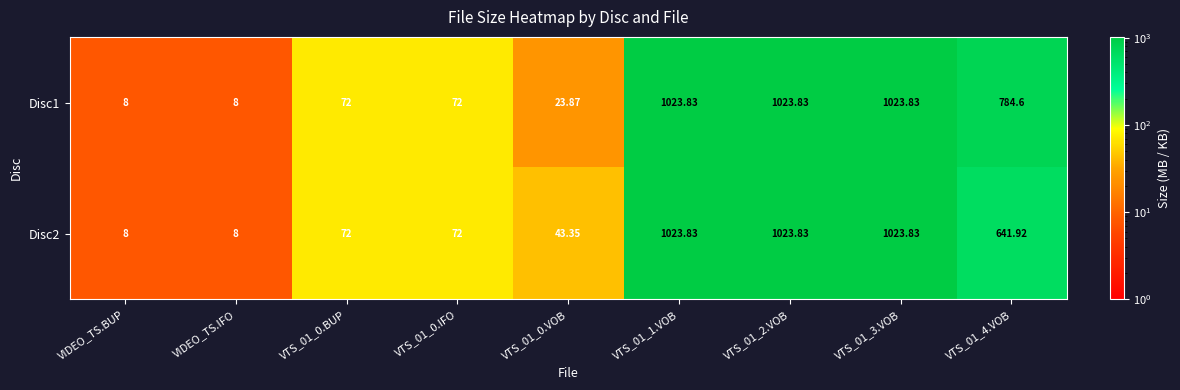

Is the value of Disc1 at VTS_01_0.BUP greater than the value of Disc2 at VTS_01_2.VOB?

No